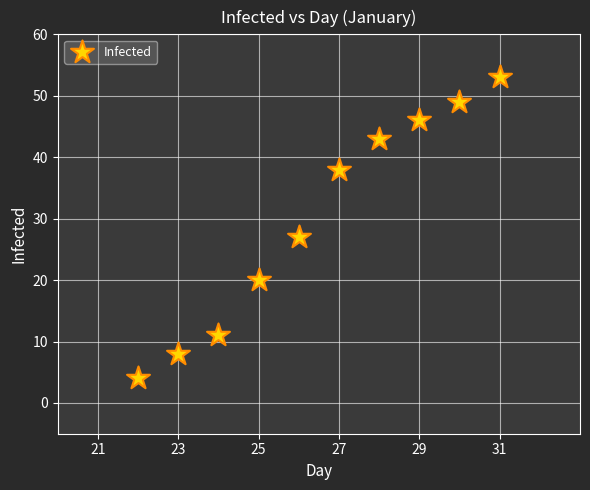

What is the range of Y values (max minus min)?

49